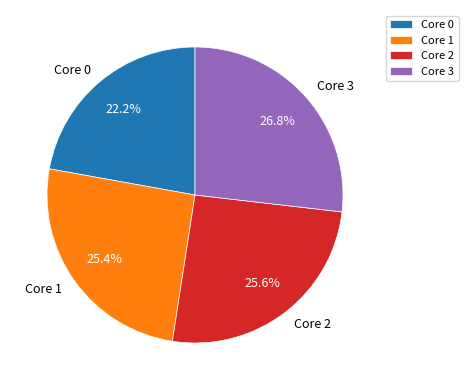

Which category has the biggest portion of the pie?

Core 3